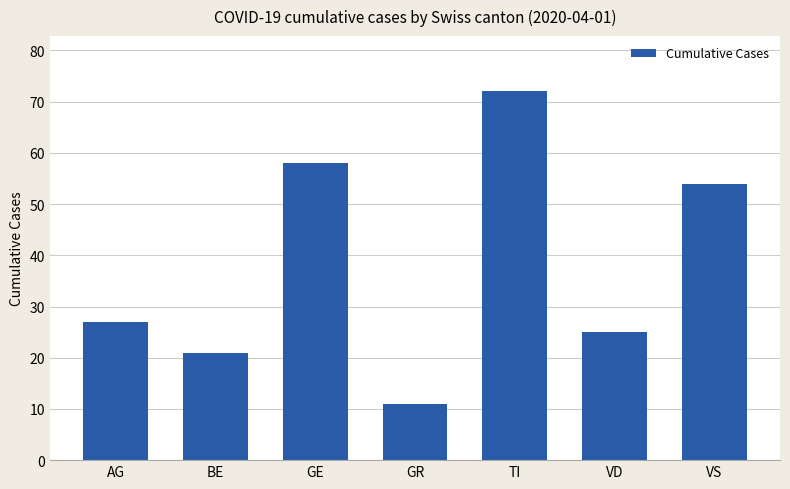

Reading left to right, what are all the values shown in this chart?

AG=27	BE=21	GE=58	GR=11	TI=72	VD=25	VS=54